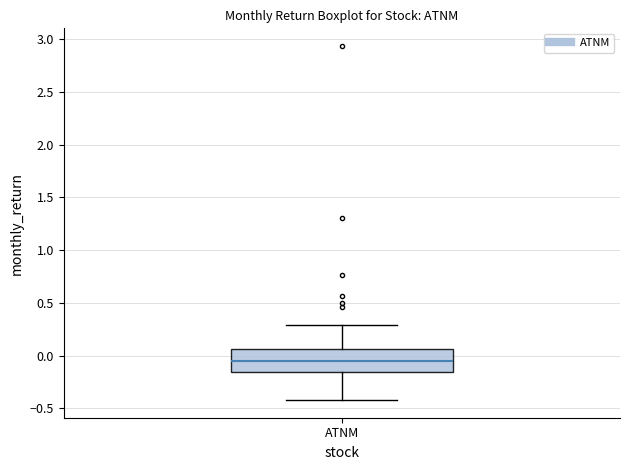

Where does the upper whisker of the box for ATNM end on the y-axis? The values are not printed on the chart, so give them approximately, as read against the axis.

0.30